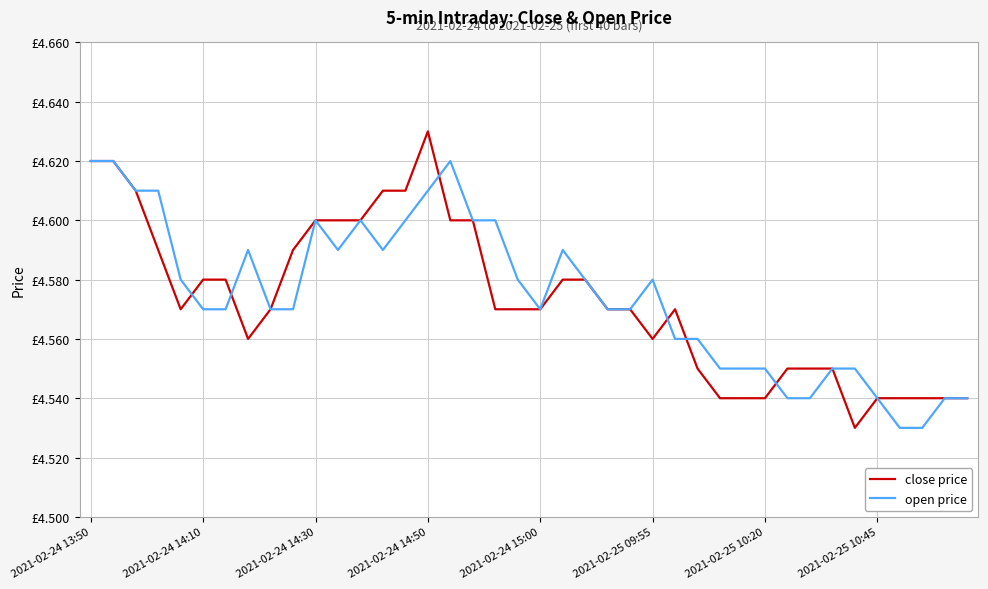

What are all the series names shown in the legend?

close price, open price